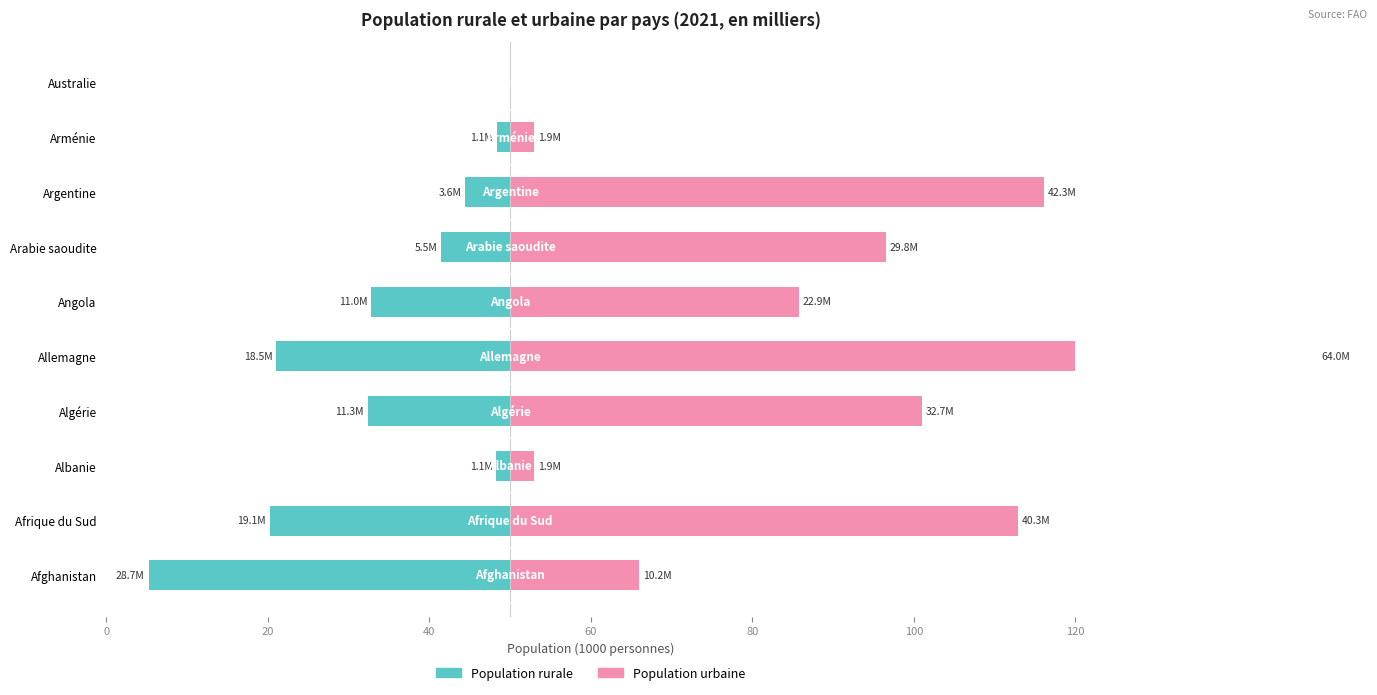

At Afghanistan, list the series in order from largest to smallest.

Population urbaine, Population rurale